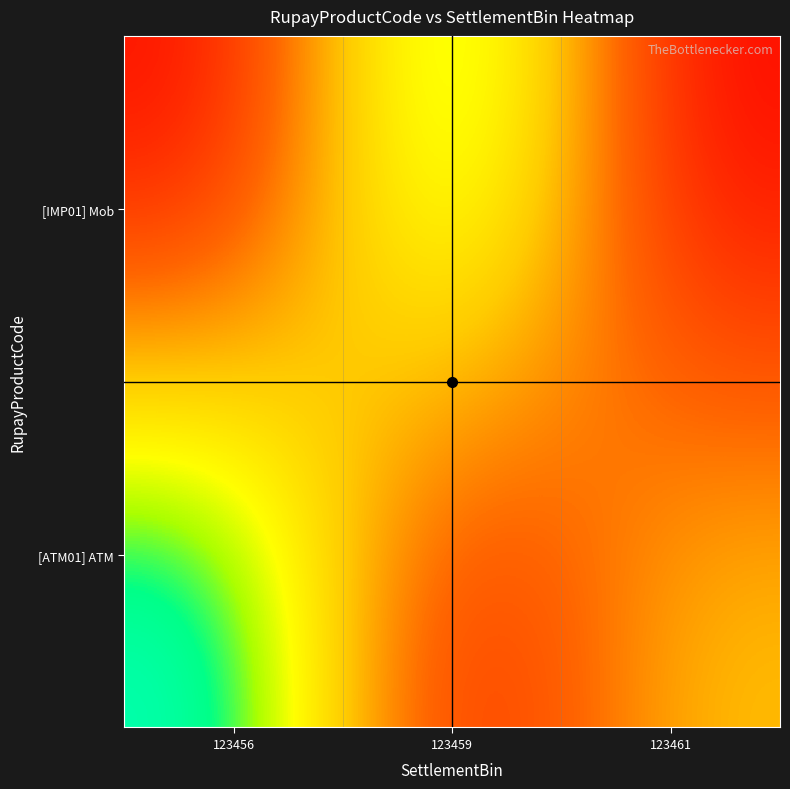

What is the total value across all series at 123461?

1